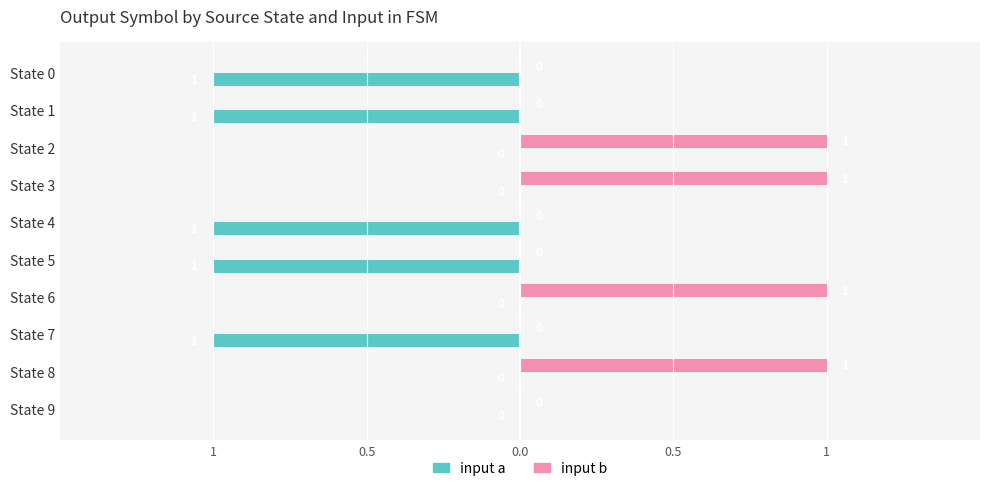

What are all the series names shown in the legend?

input a, input b